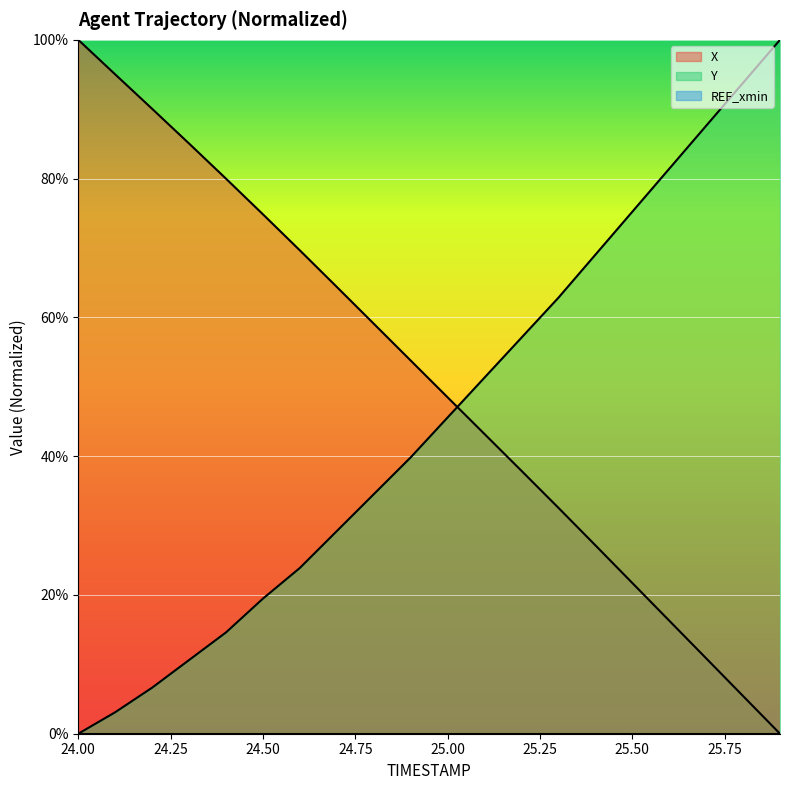

Does the chart display data point markers on the line(s)?

No